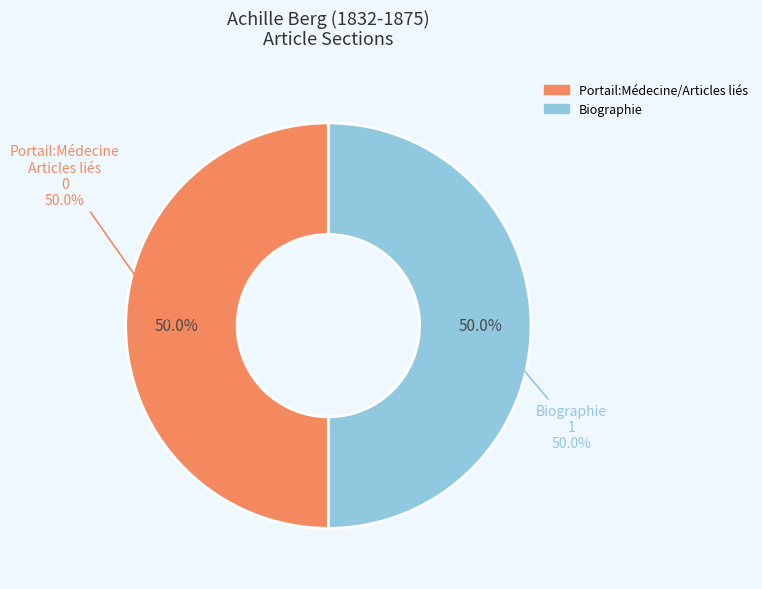

Which slice is the largest?

Achille_Berg_(1832-1875) - Biographie